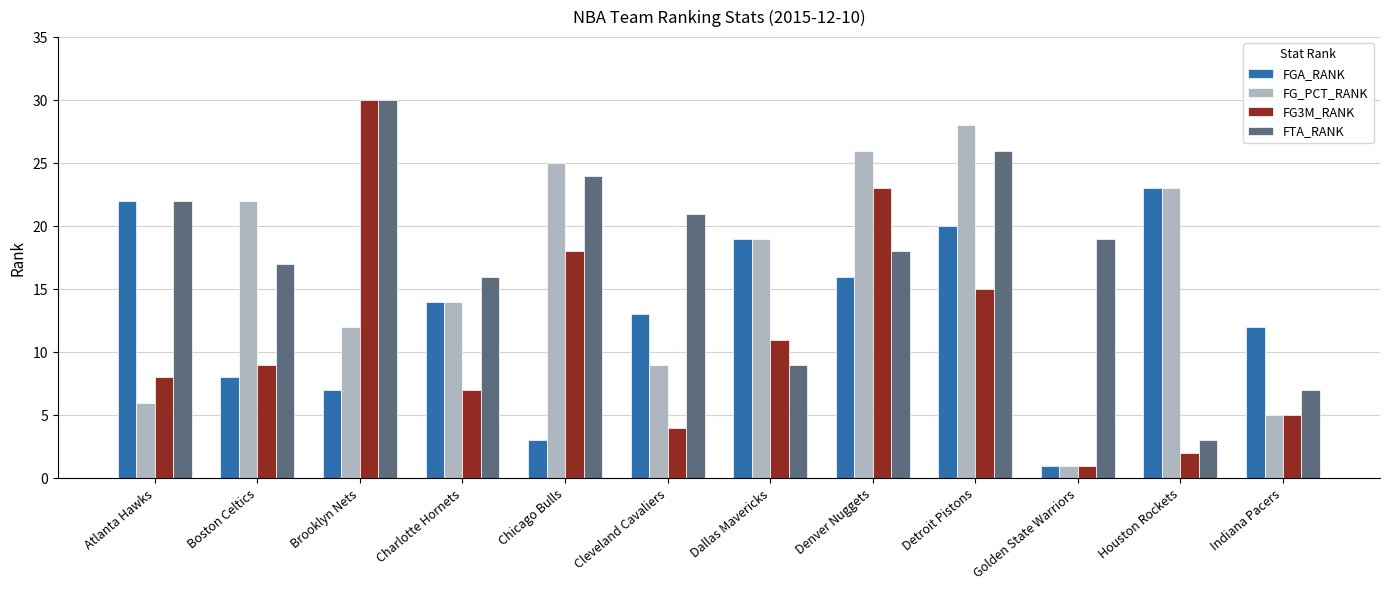

Which series has the largest total across all categories?

FTA_RANK